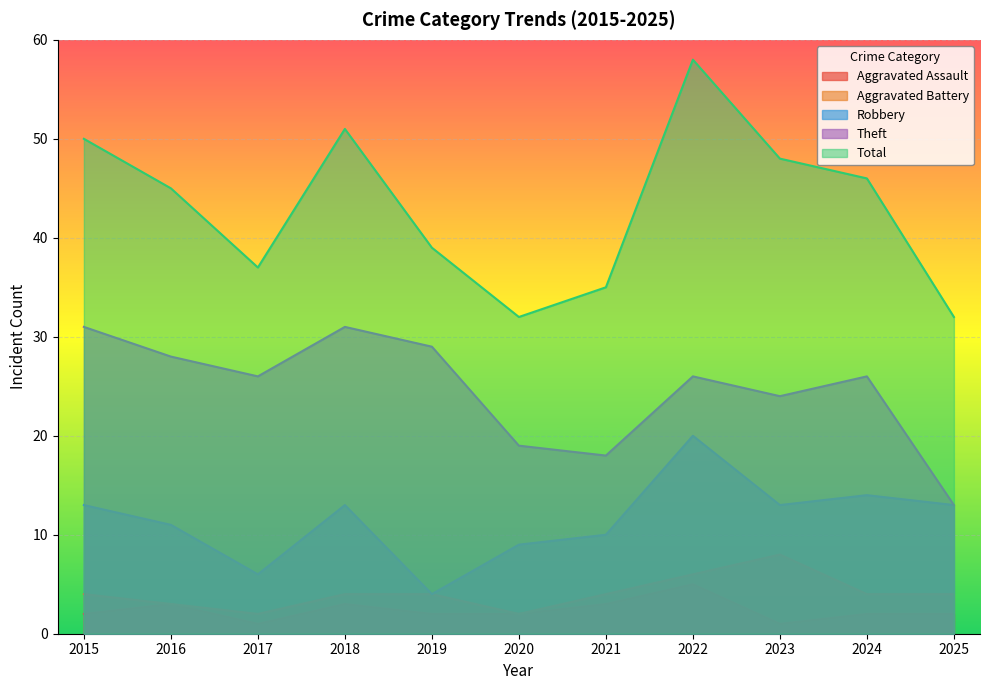

True or false: Aggravated Battery and Aggravated Assault intersect in this chart.

False